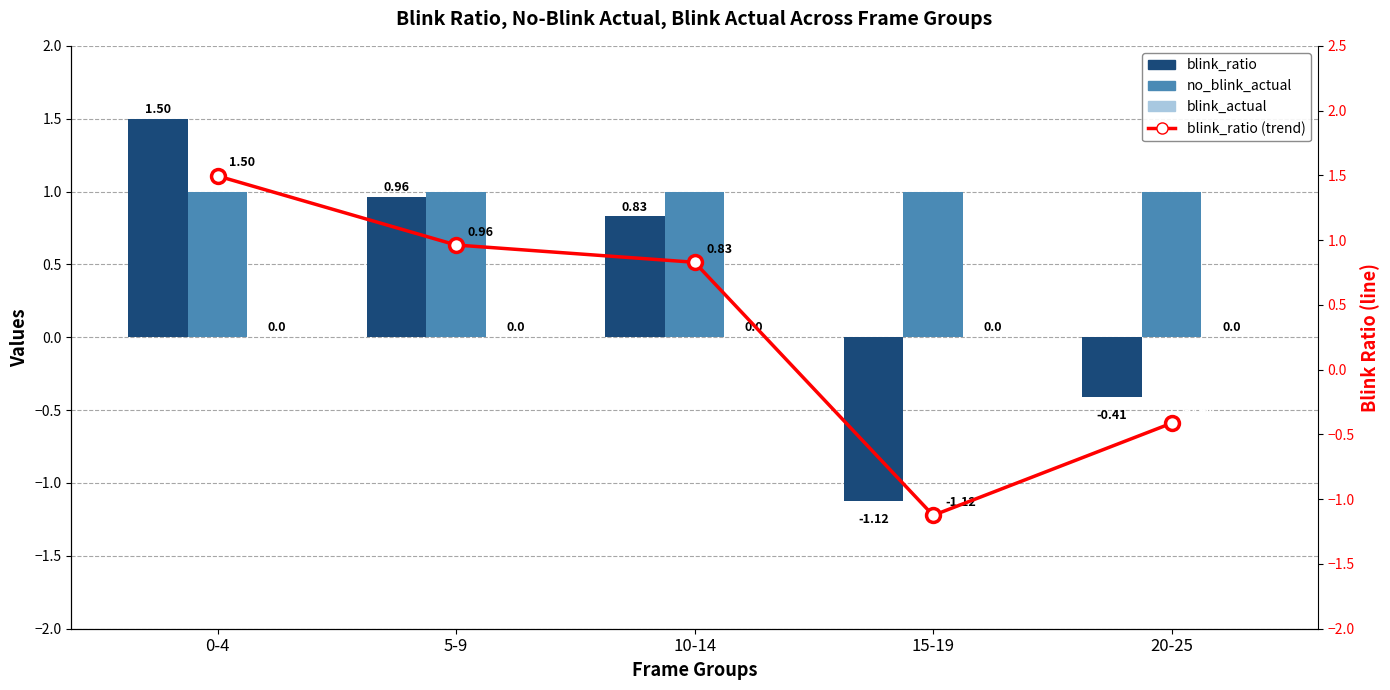

Is the value of no_blink_actual at 0-4 greater than the value of blink_ratio at 20-25?

Yes